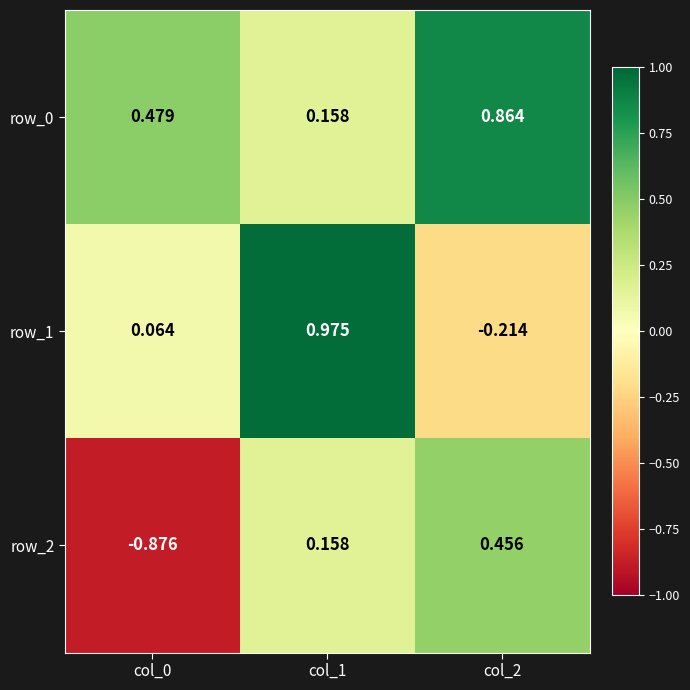

Rank the series by their average value, from lowest to highest.

row_2, row_1, row_0